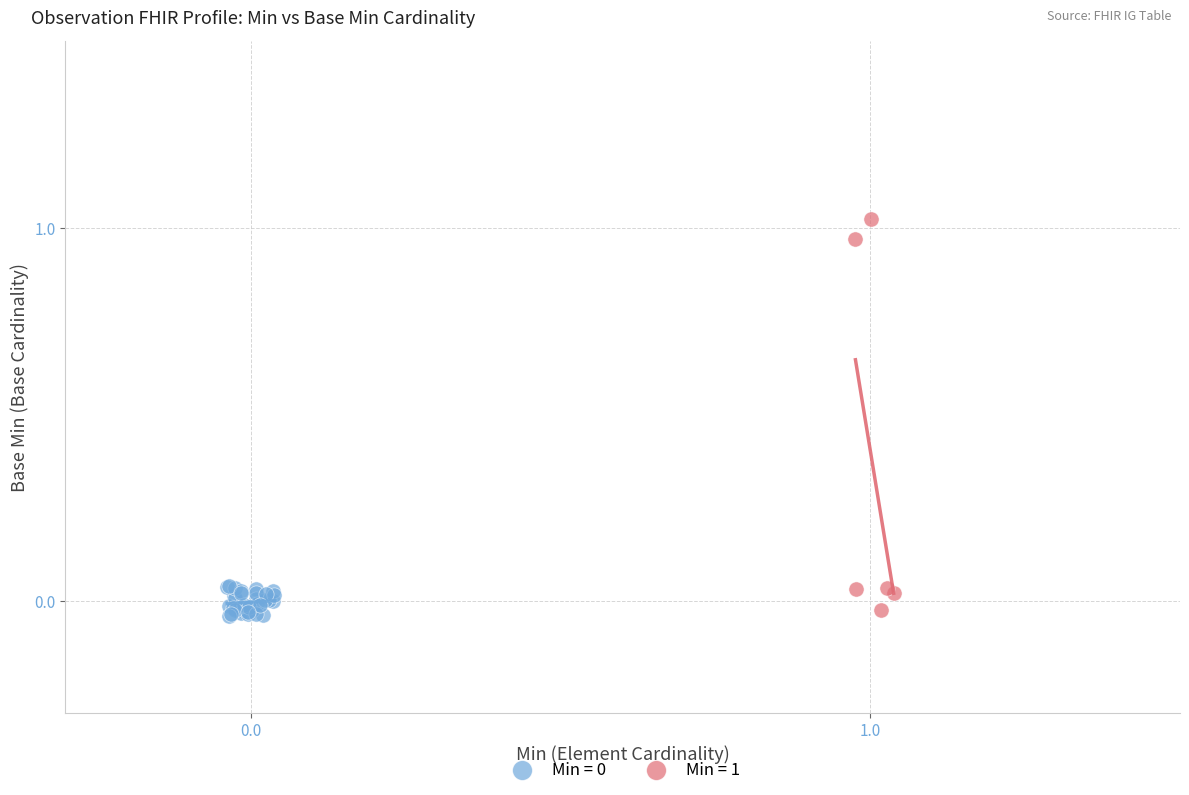

Which series has the widest spread of Y values?

Min = 1